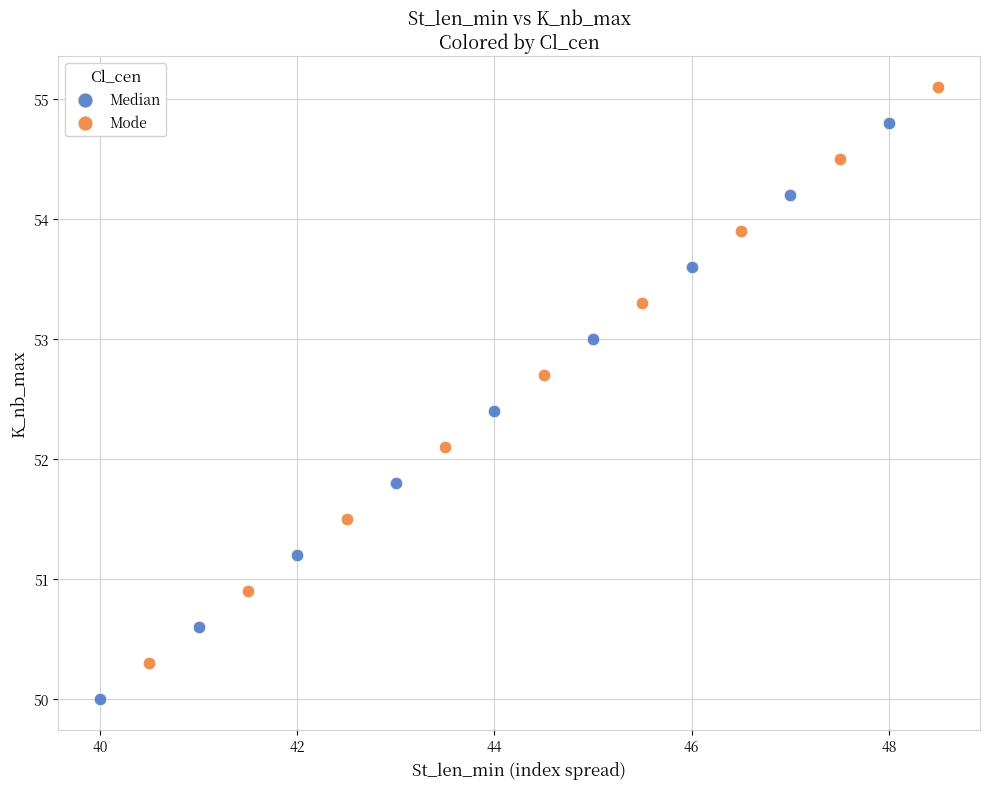

What are all the series names shown in the legend?

Median, Mode